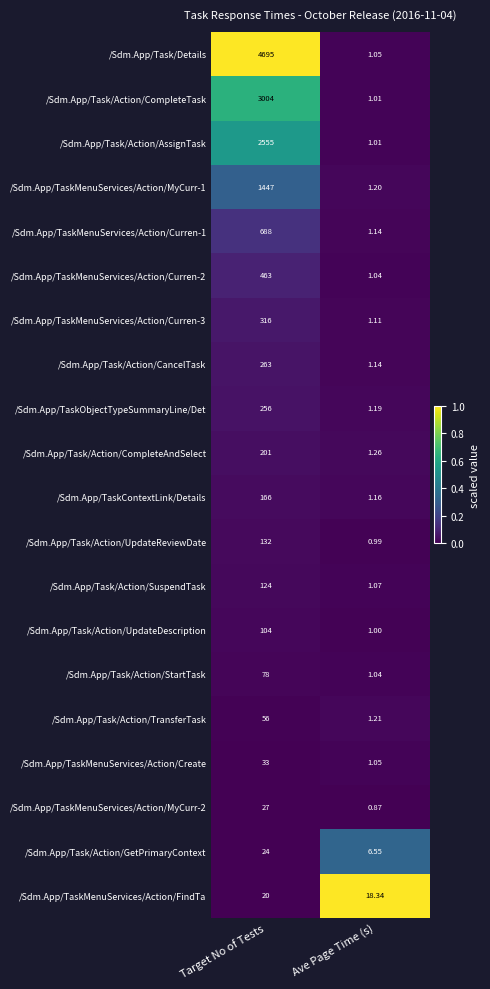

Is the value of /Sdm.App/Task/Action/CancelTask at Ave Page Time (s) greater than the value of /Sdm.App/TaskMenuServices/Action/MyCurr-2 at Target No of Tests?

No